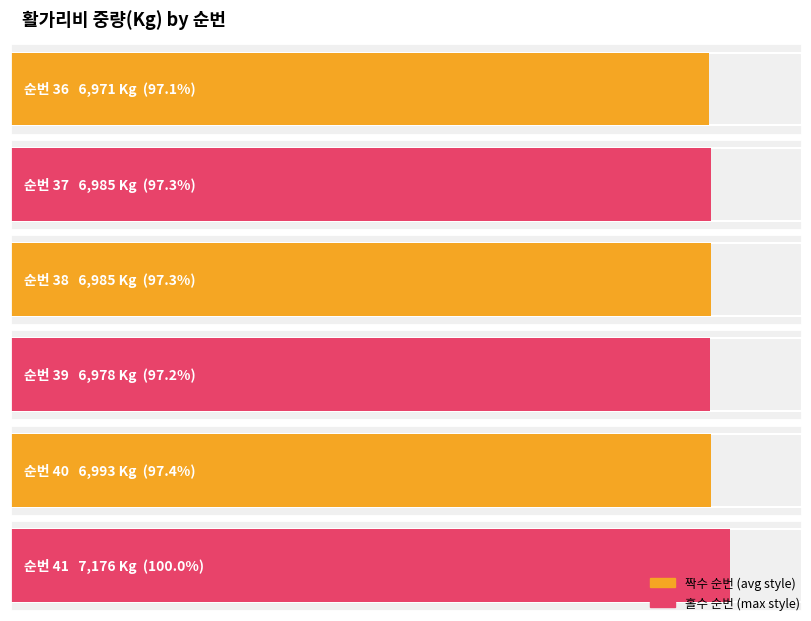

Reading left to right, transcribe all the data shown in this chart.

36=6971	37=6985	38=6985	39=6978	40=6993	41=7176